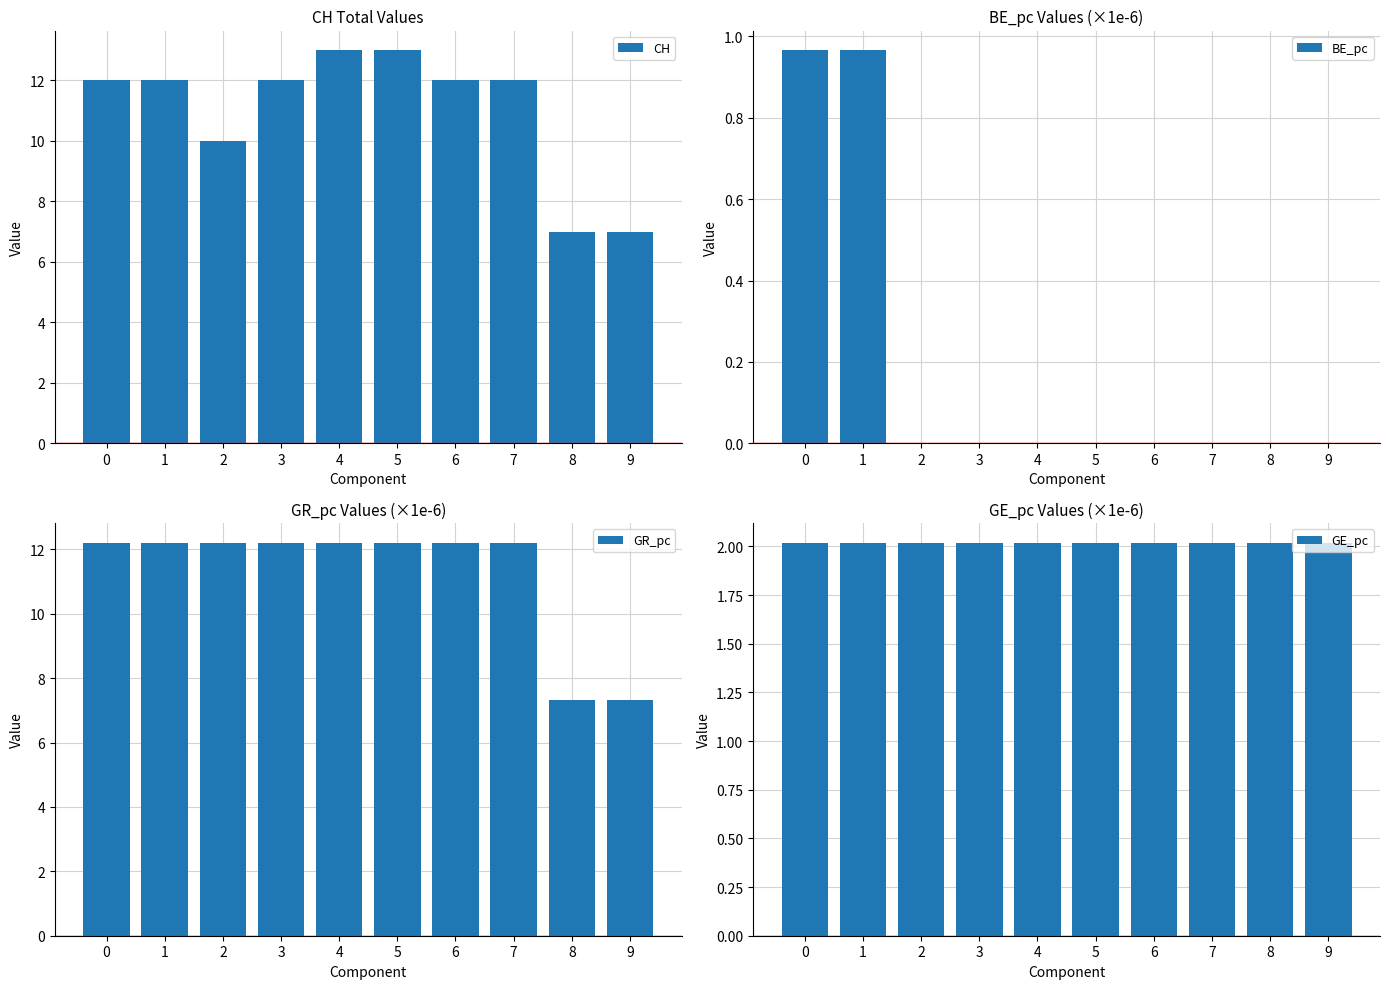

Reading left to right, extract all data points from this chart.

CH: 0=12.0	1=12.0	2=10.0	3=12.0	4=13.0	5=13.0	6=12.0	7=12.0	8=7.0	9=7.0
BE_pc: 0=1.0	1=1.0	2=0.0	3=0.0	4=0.0	5=0.0	6=0.0	7=0.0	8=0.0	9=0.0
GR_pc: 0=12.2	1=12.2	2=12.2	3=12.2	4=12.2	5=12.2	6=12.2	7=12.2	8=7.3	9=7.3
GE_pc: 0=2.0	1=2.0	2=2.0	3=2.0	4=2.0	5=2.0	6=2.0	7=2.0	8=2.0	9=2.0